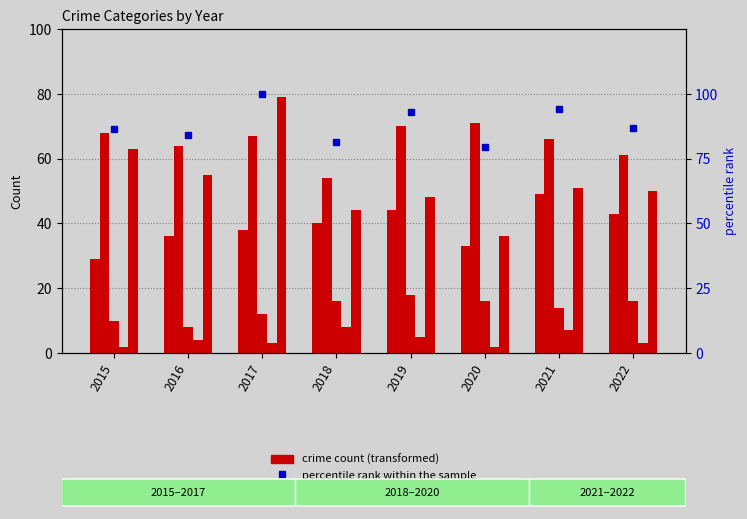

What is the value of the Homicide bar at the 6th from the left?

2